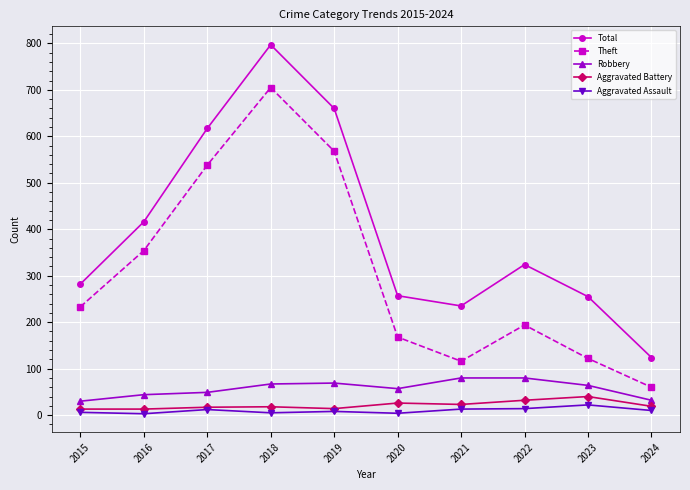

How many interior local peaks does the Total series have?

2